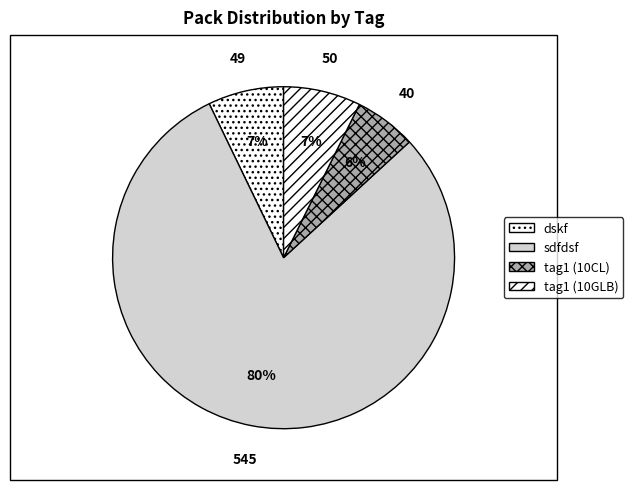

What is the change in value from sdfdsf to tag1 (10GLB)?

-495